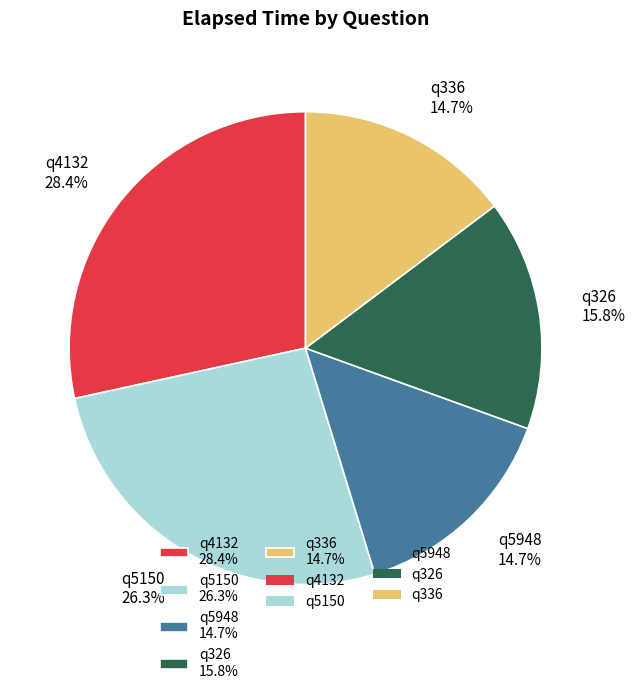

To the nearest percent, what is the difference between the q5150 and q336 slice percentages?

12%